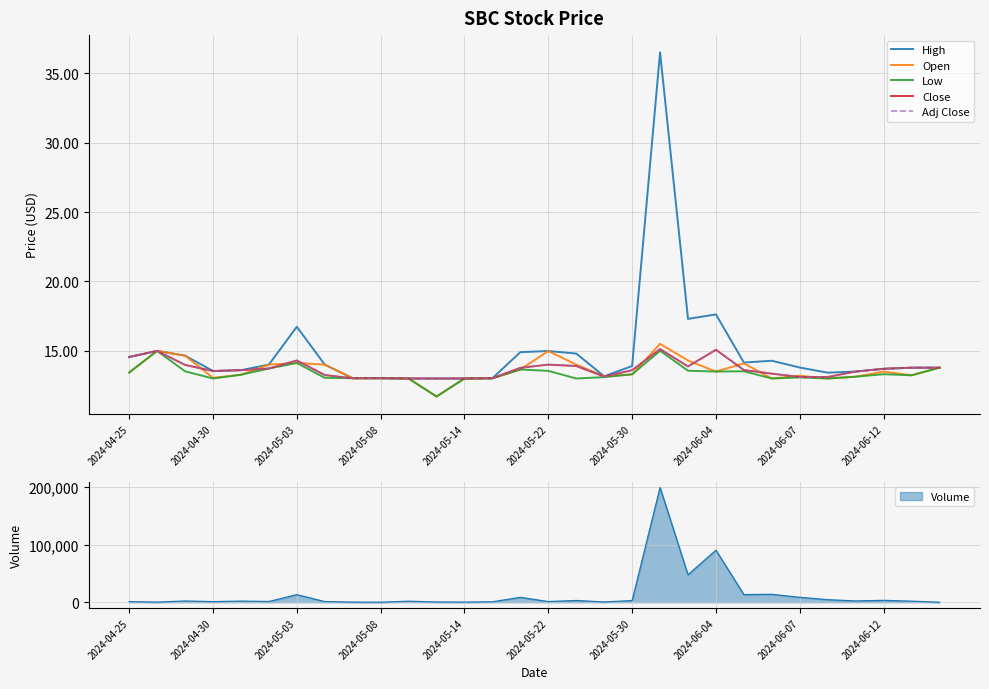

True or false: Open and High cross at least once.

False